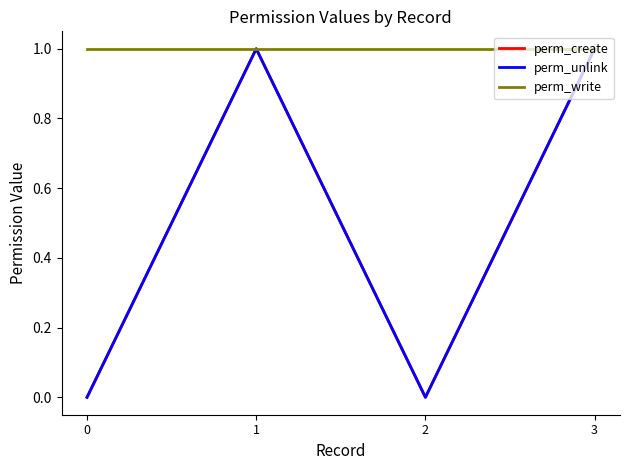

Does the chart display data point markers on the line(s)?

No